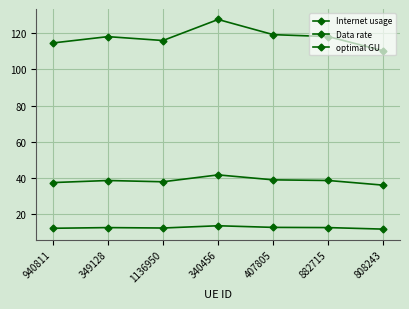

Is this an area chart (filled region under the line)?

No